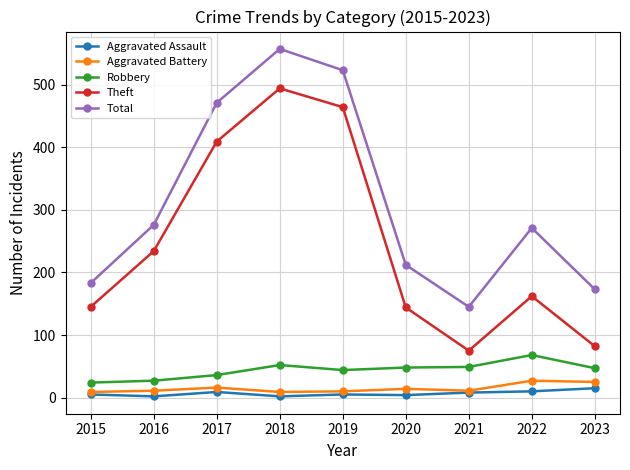

How many categories are shown in the chart?

9